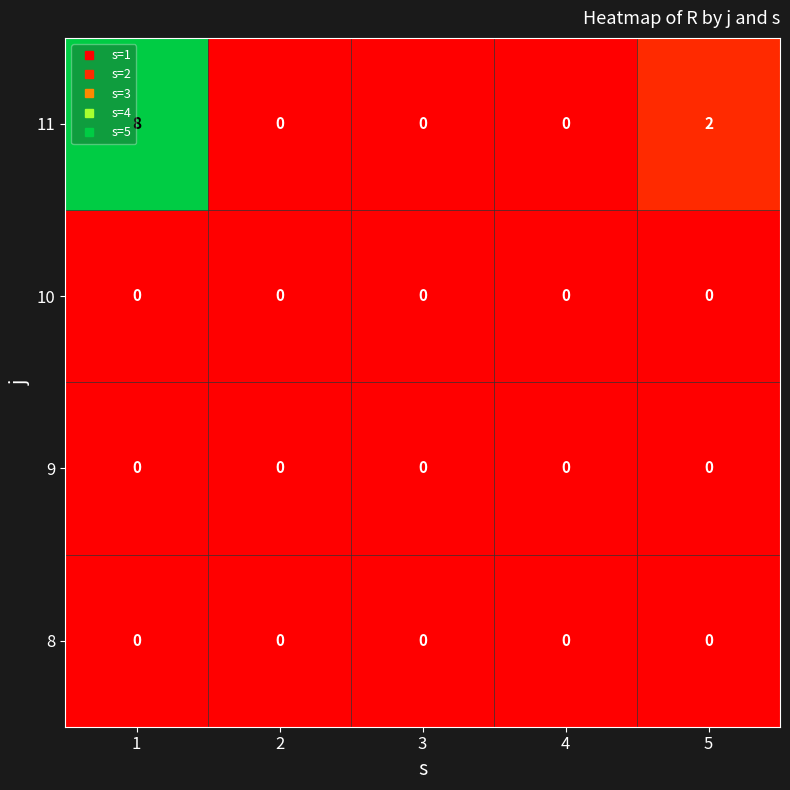

The 10 series shows 0 at 2. True or false?

True